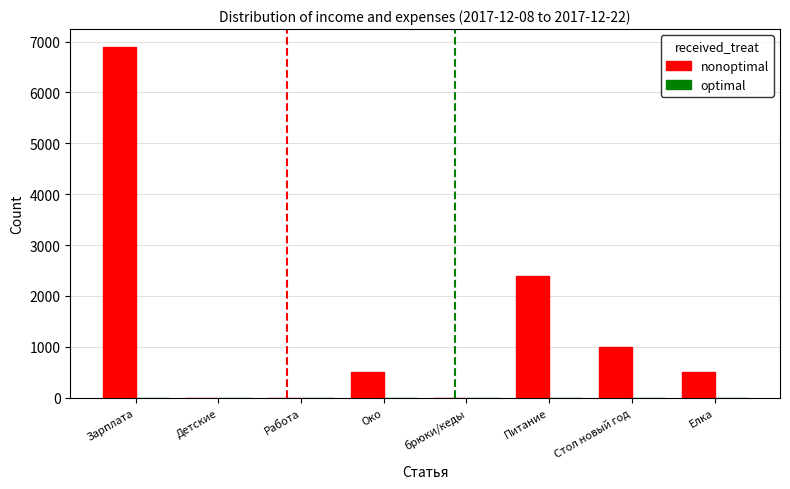

At which category does the chart reach its peak across all series?

Зарплата